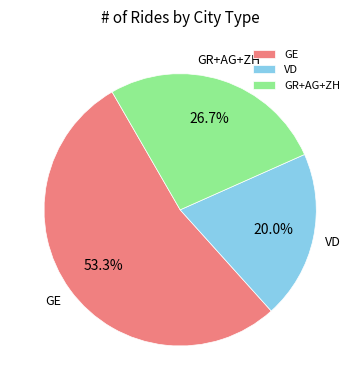

What is the ratio of the value at GE to the value at GR+AG+ZH?

2.0